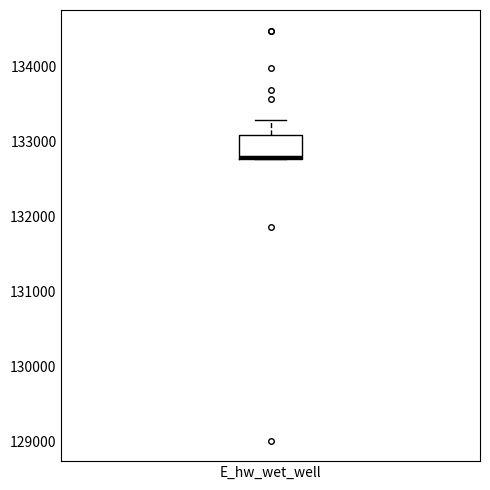

Read this box plot against the y-axis: the position of the median line, the range covered by the box, and the ends of both whiskers. The values are not printed on the chart, so give them approximately, as read against the axis.

median 132800 (drawn on the box's lower edge), box 132800 to 133100, whiskers 132800 to 133300